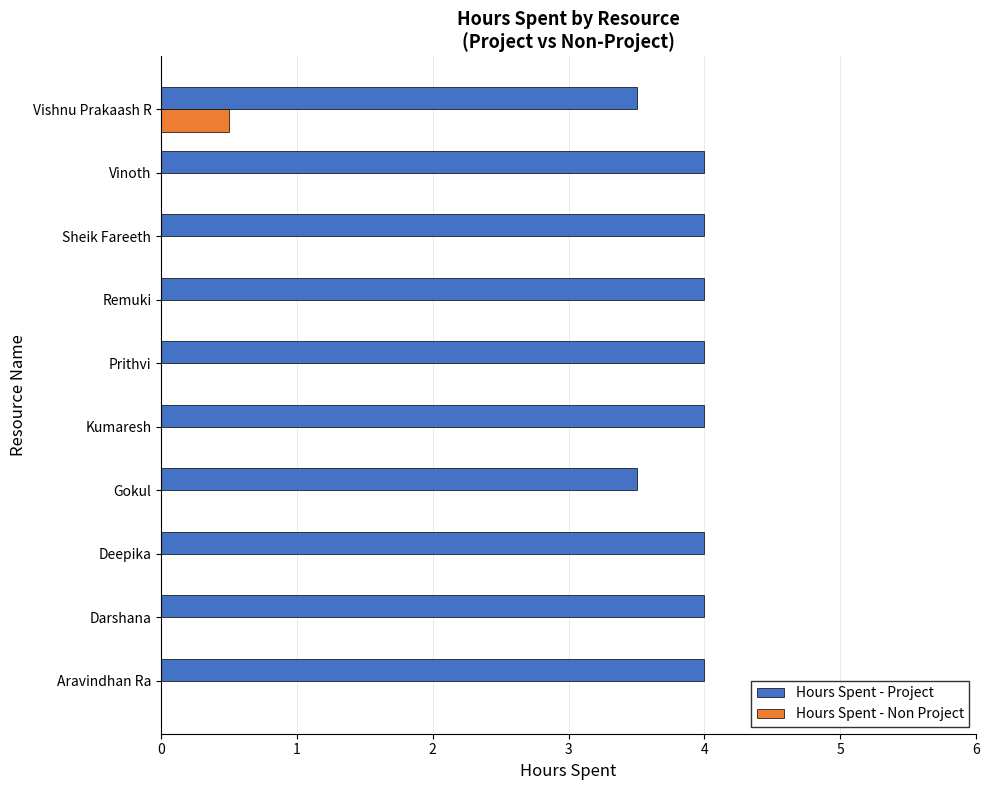

Count the number of categories in the chart.

10